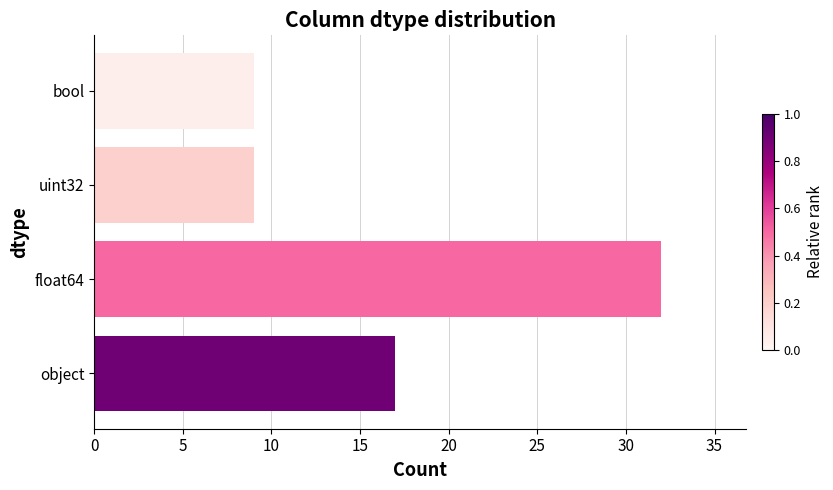

How many values are between 9 and 32?

4